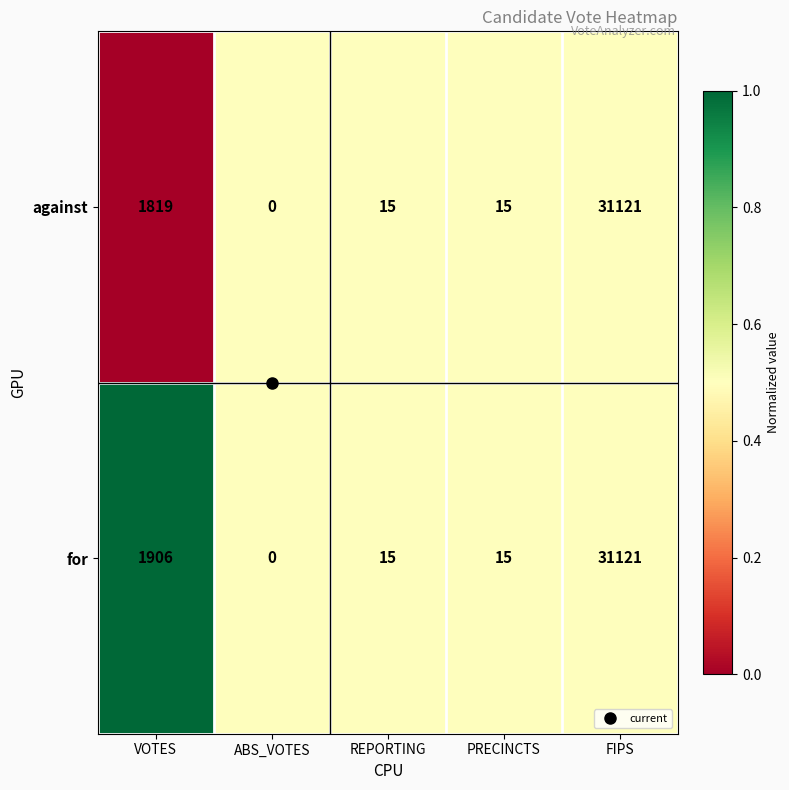

At which label is for closest to 15560?

VOTES